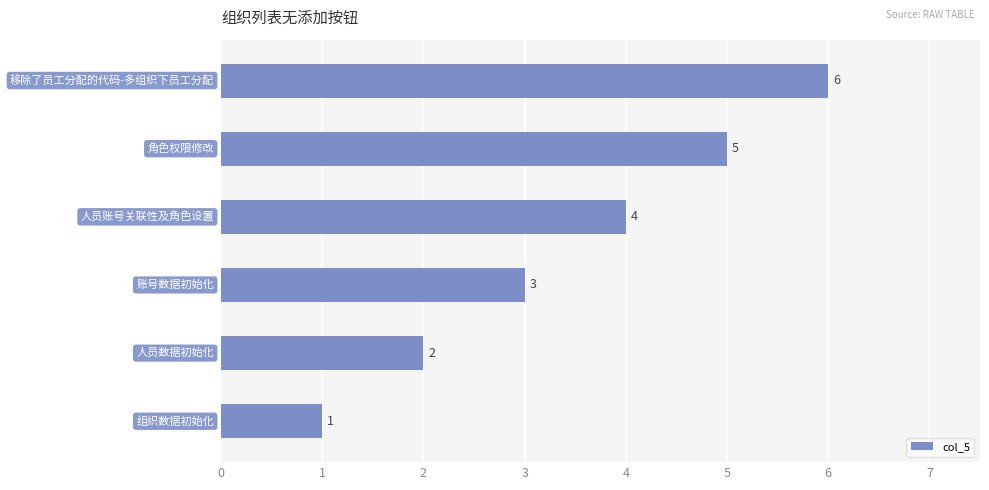

What is the average value?

4